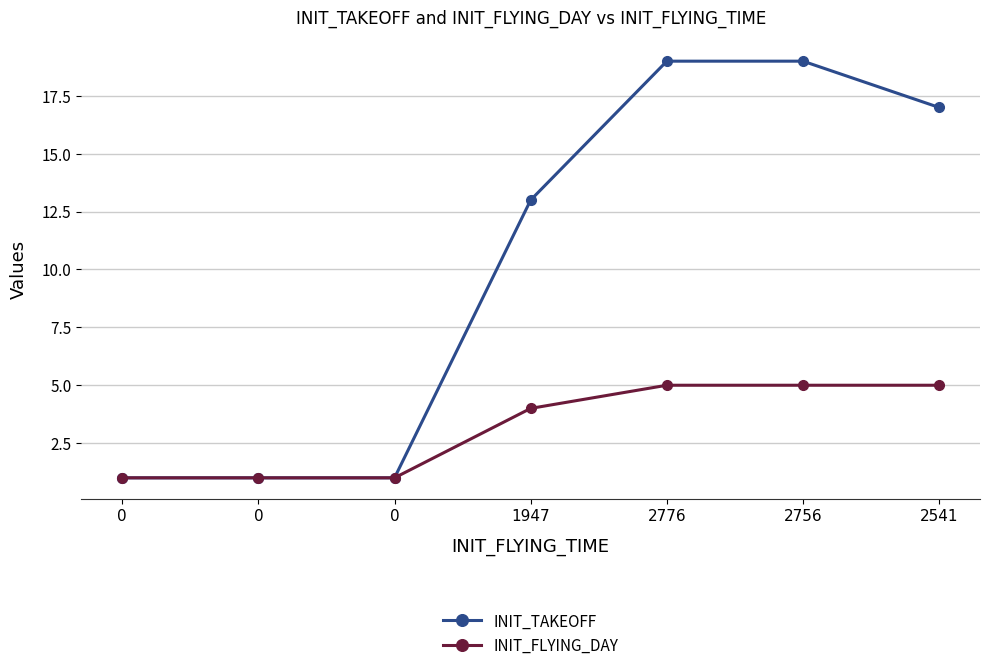

Does the chart have visible grid lines?

Yes